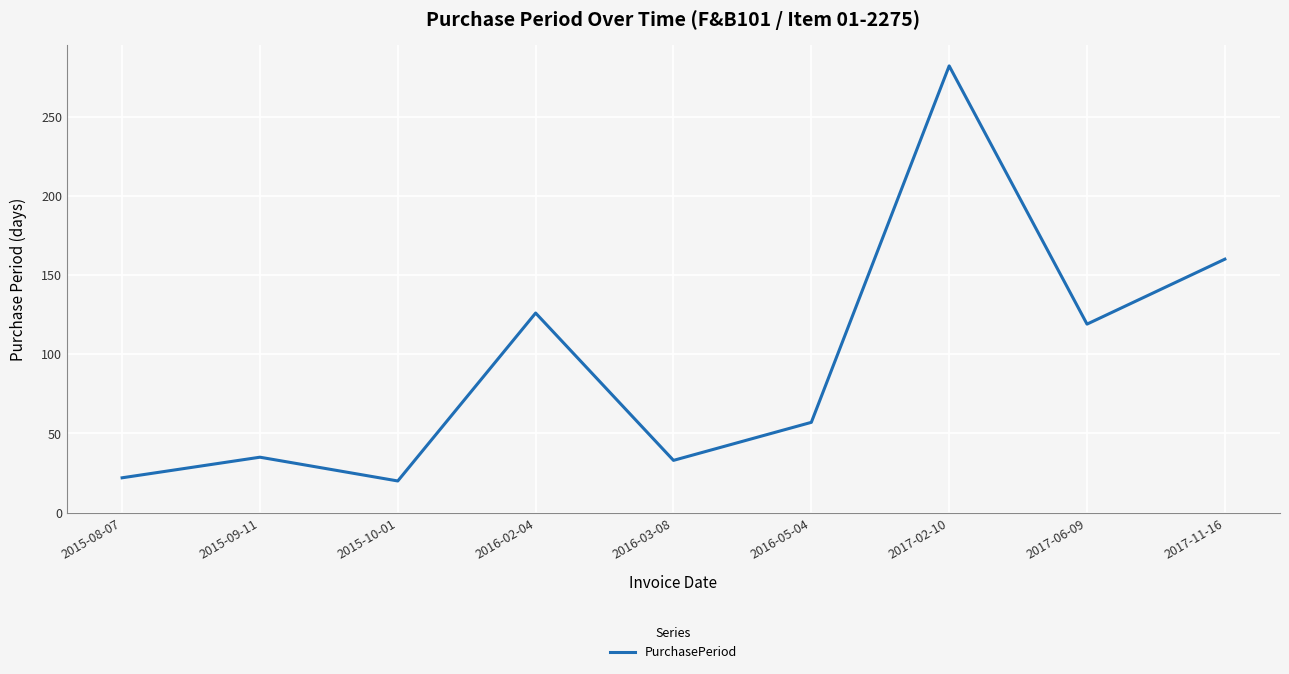

Reading left to right, list all the values displayed in this chart.

2015-08-07=22	2015-09-11=35	2015-10-01=20	2016-02-04=126	2016-03-08=33	2016-05-04=57	2017-02-10=282	2017-06-09=119	2017-11-16=160